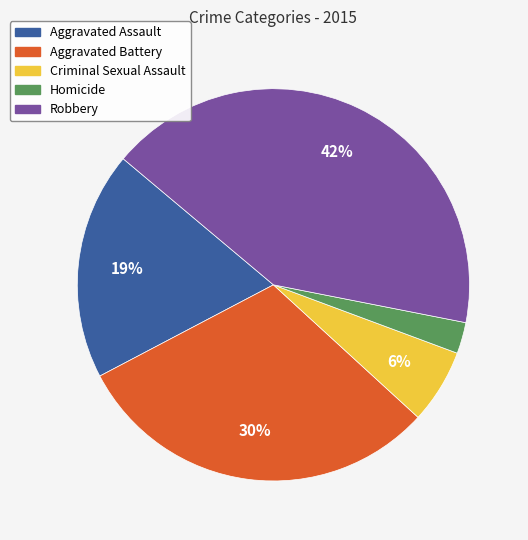

How many segments does this pie chart have?

5